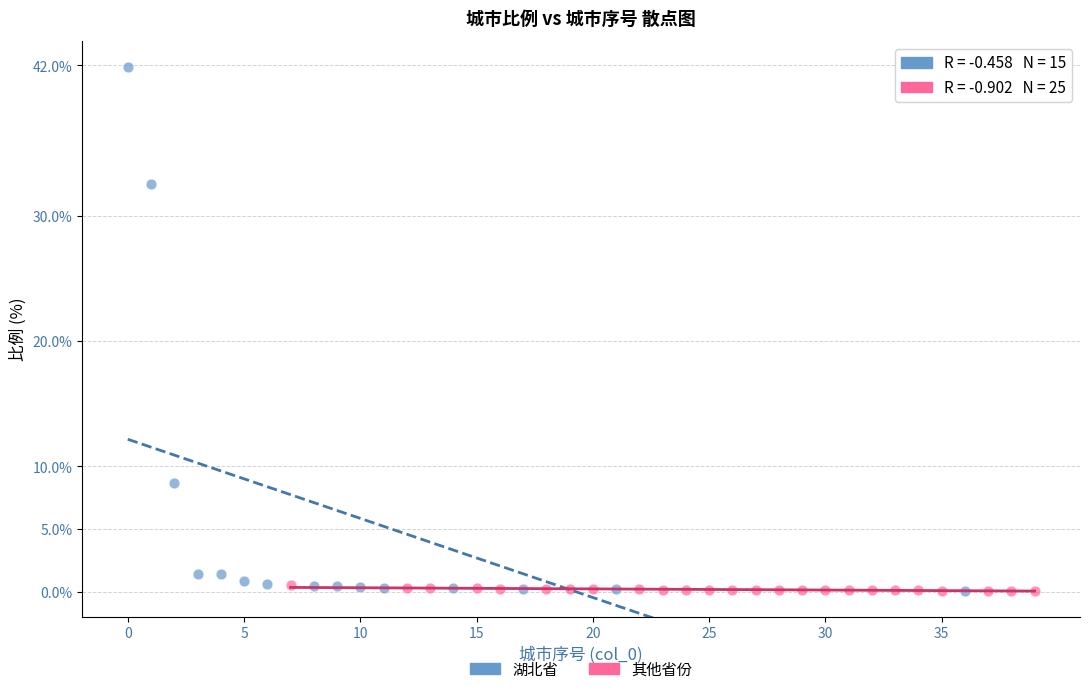

Which series has the widest spread of Y values?

湖北省